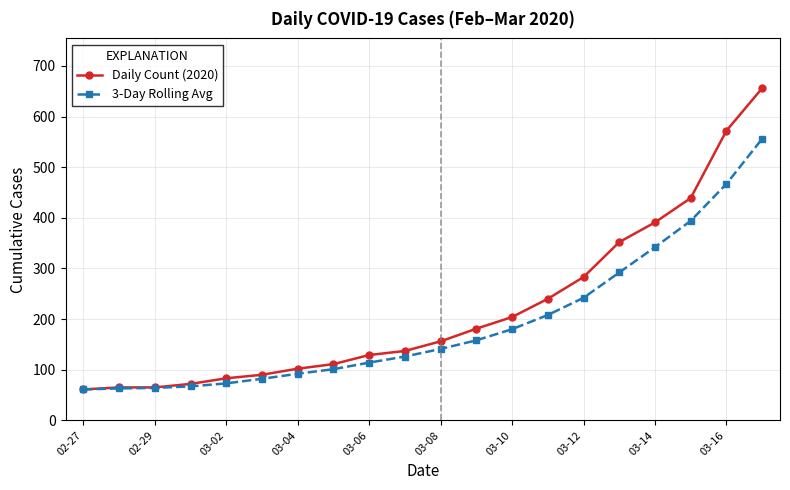

List the series in order of their peak value, highest first.

Daily Count (2020), 3-Day Rolling Avg